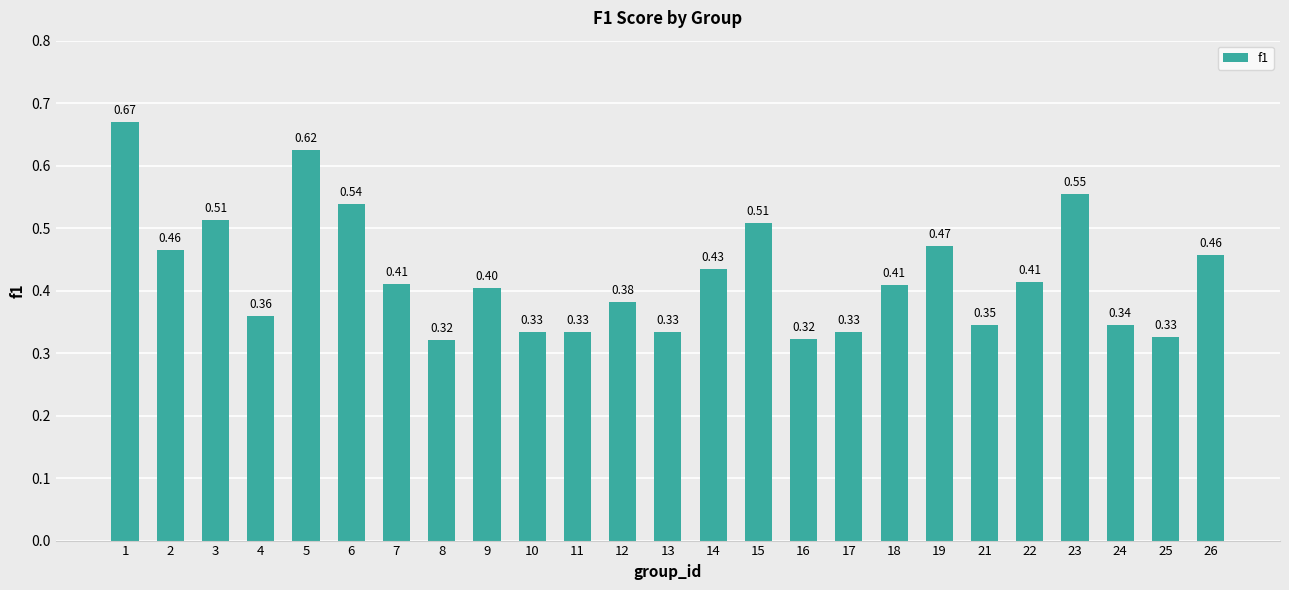

How many values are between 0 and 1?

25